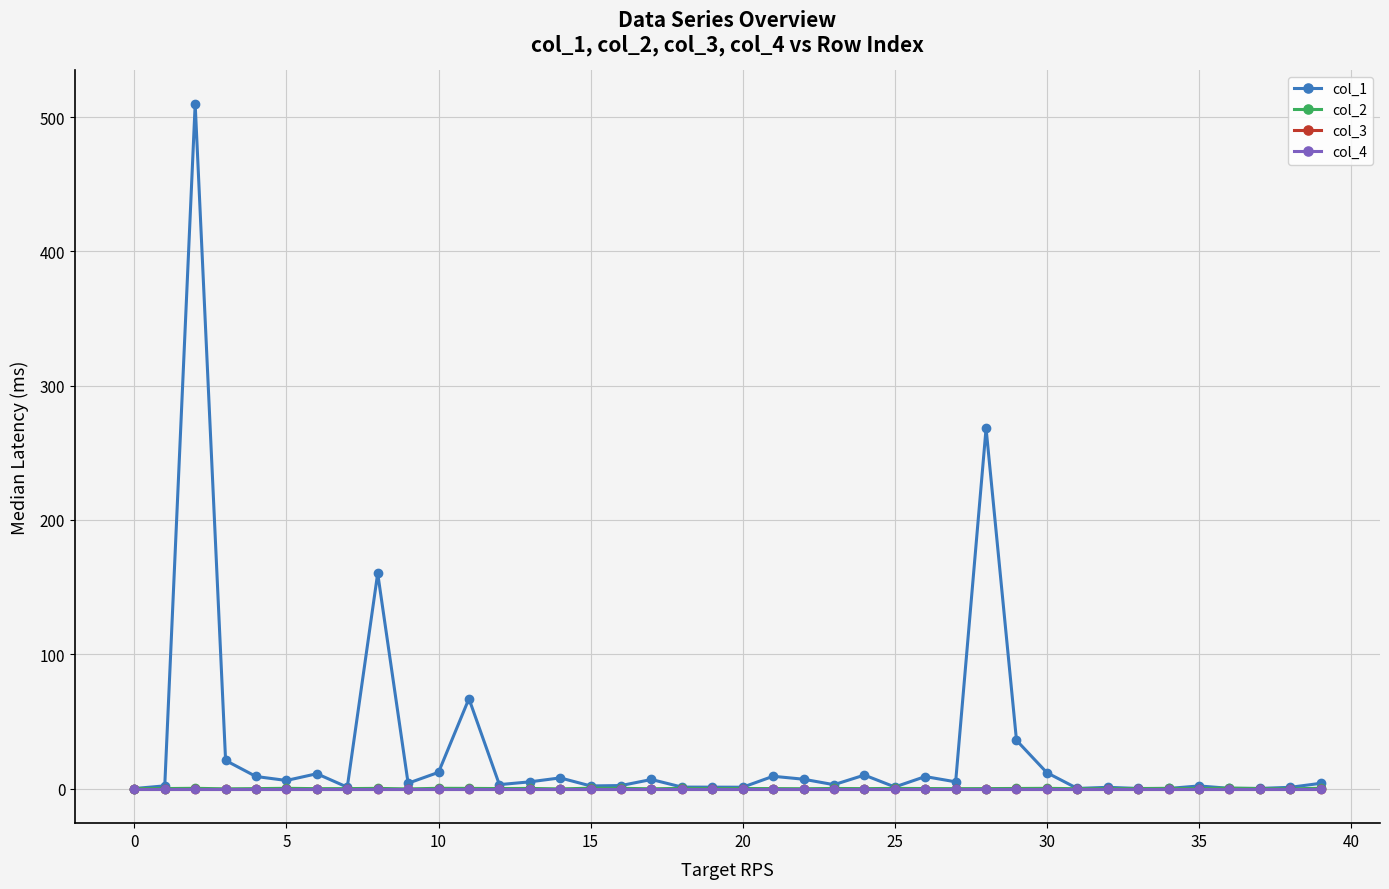

Is this an area chart (filled region under the line)?

No